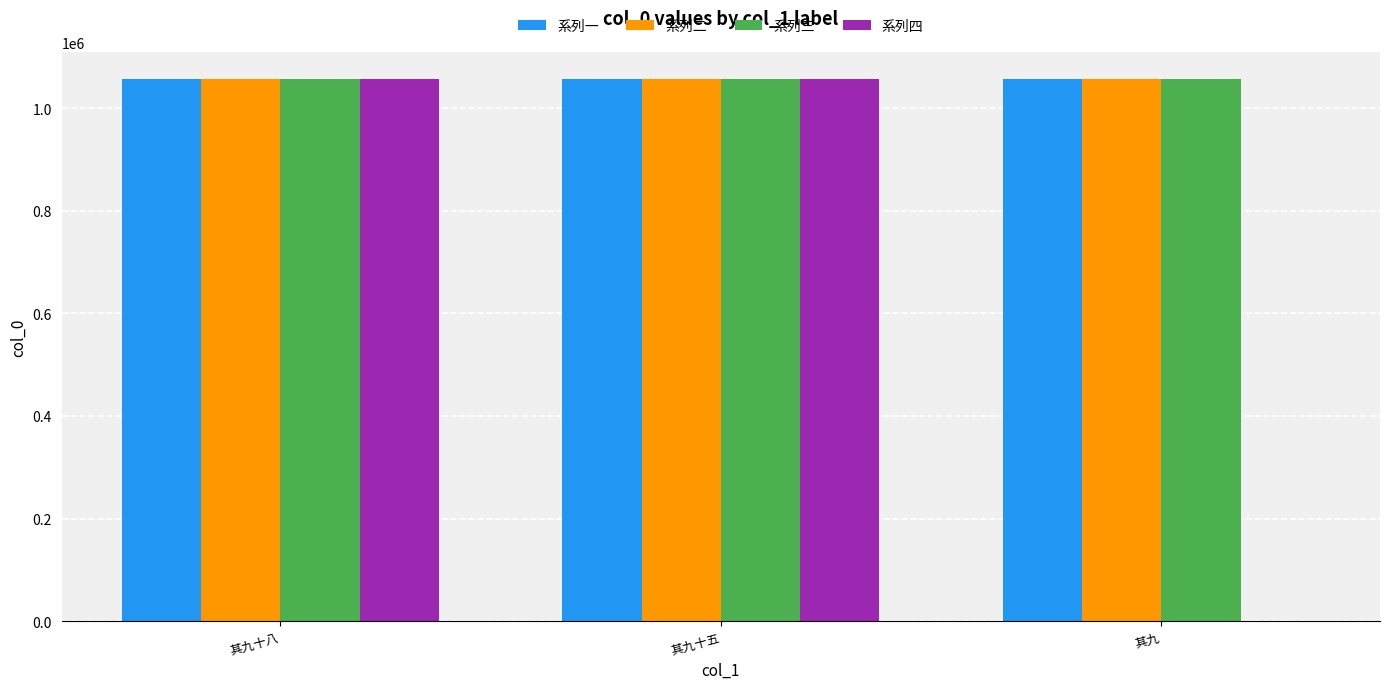

Are the bars grouped side by side (vs. stacked)?

Yes